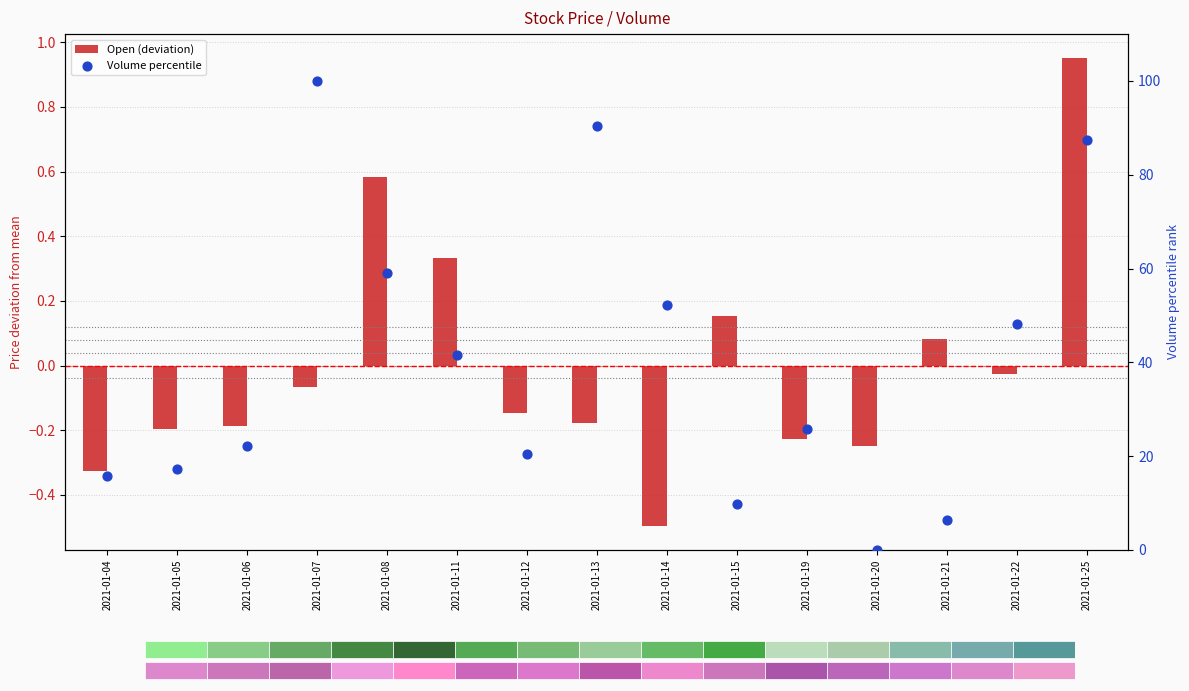

At which category is the sum across all series the highest?

2021-01-07